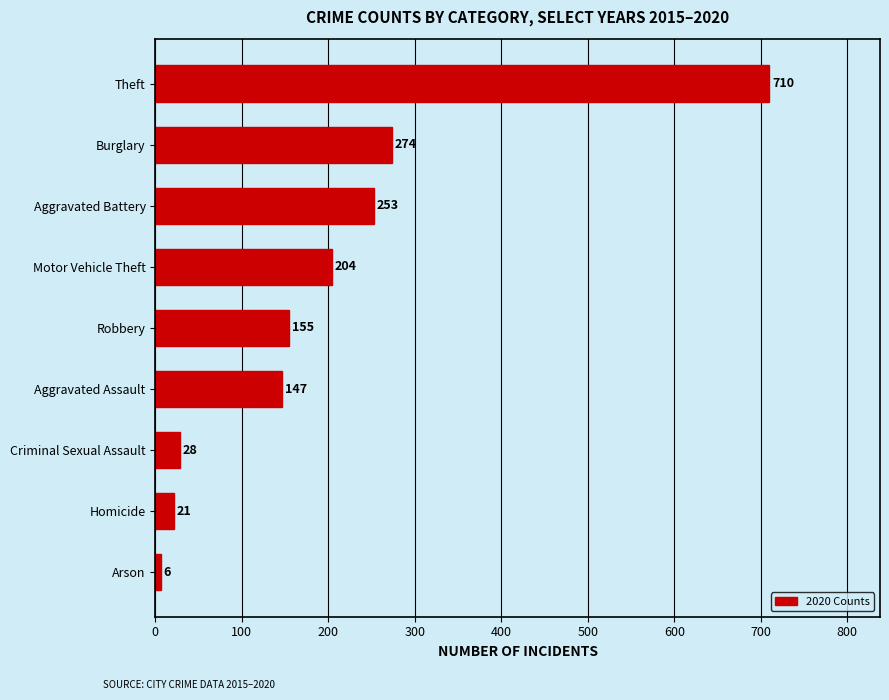

Is it true that the value at Theft is 1039?

False